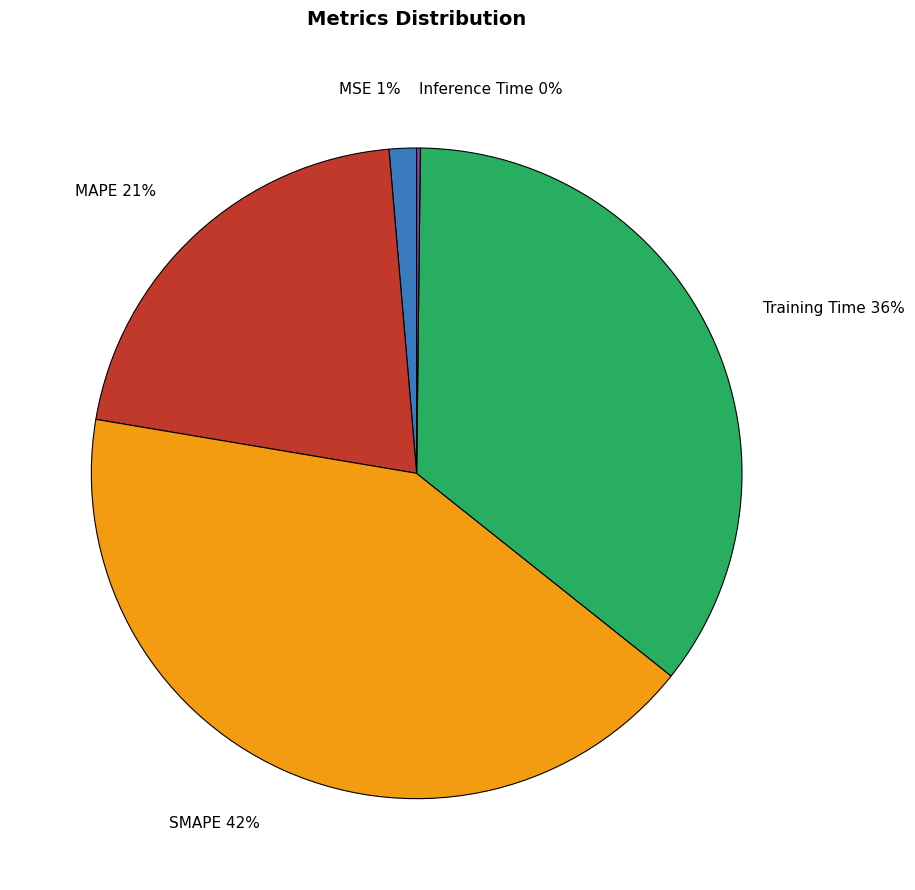

Do SMAPE and Training Time together represent more than half of the pie?

Yes